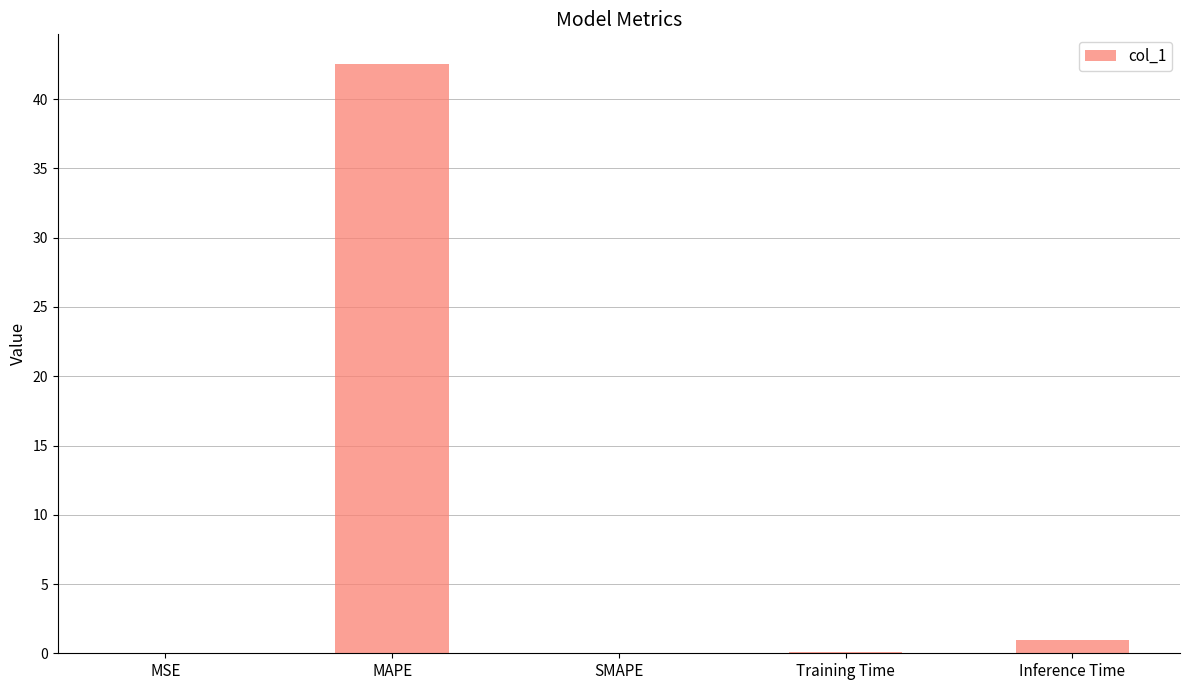

What is the sum of all values?

43.6